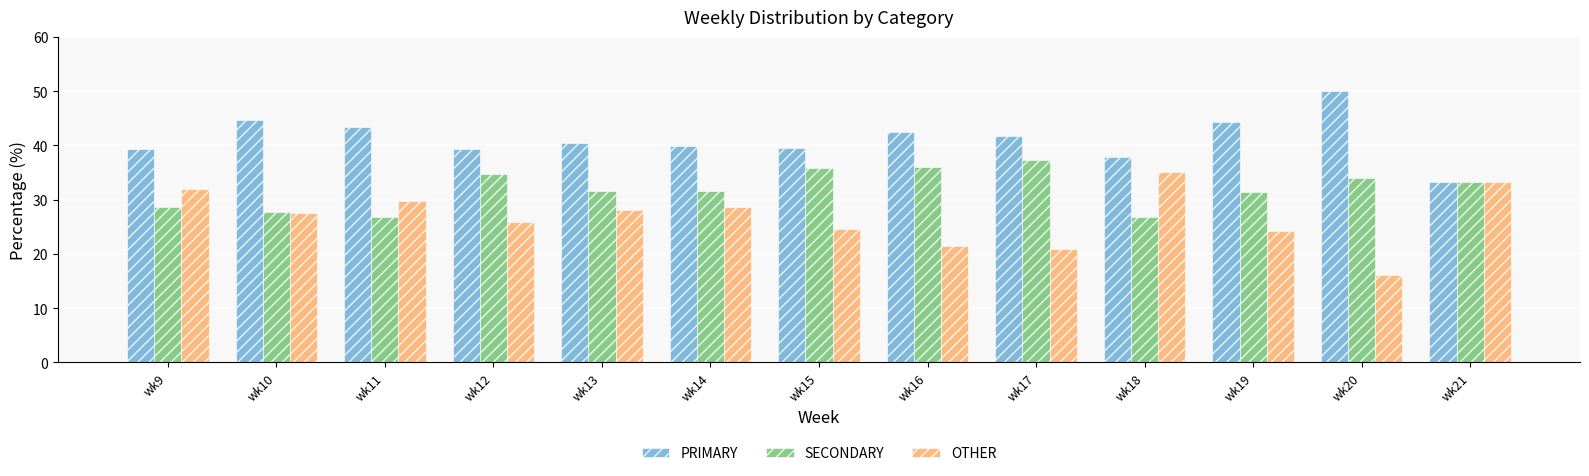

True or false: PRIMARY has a value of 10.6 at wk14.

False